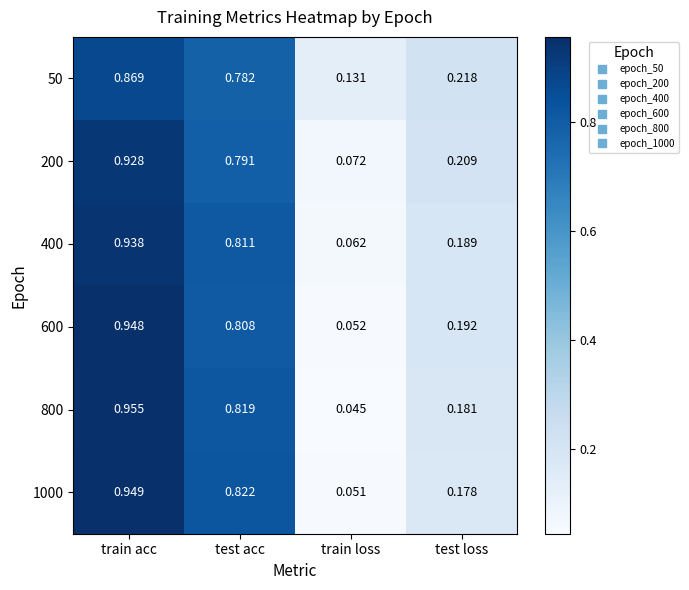

At which label does 1000 reach its peak?

train acc